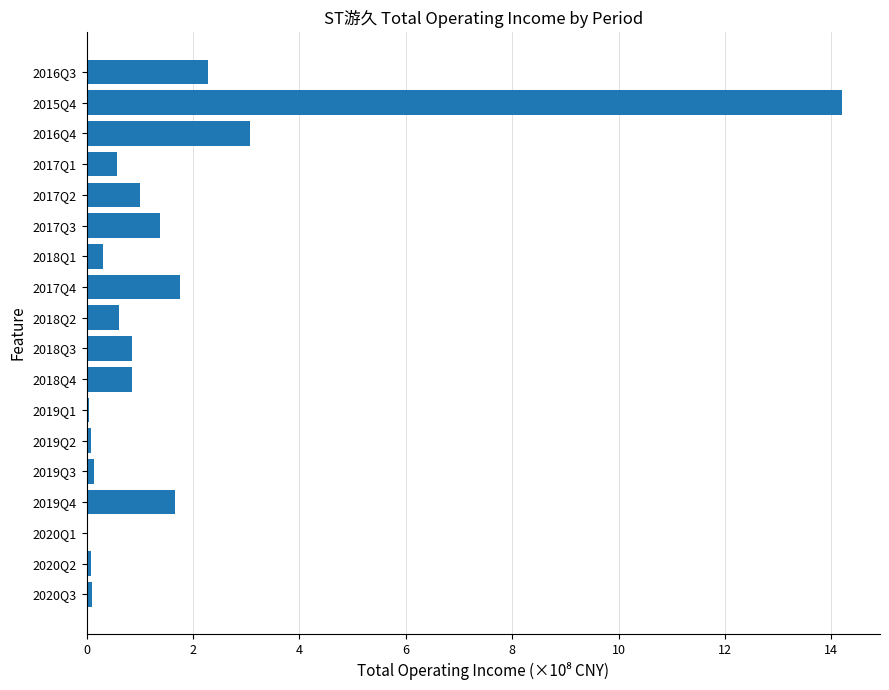

What is the sum of all values?

29.1